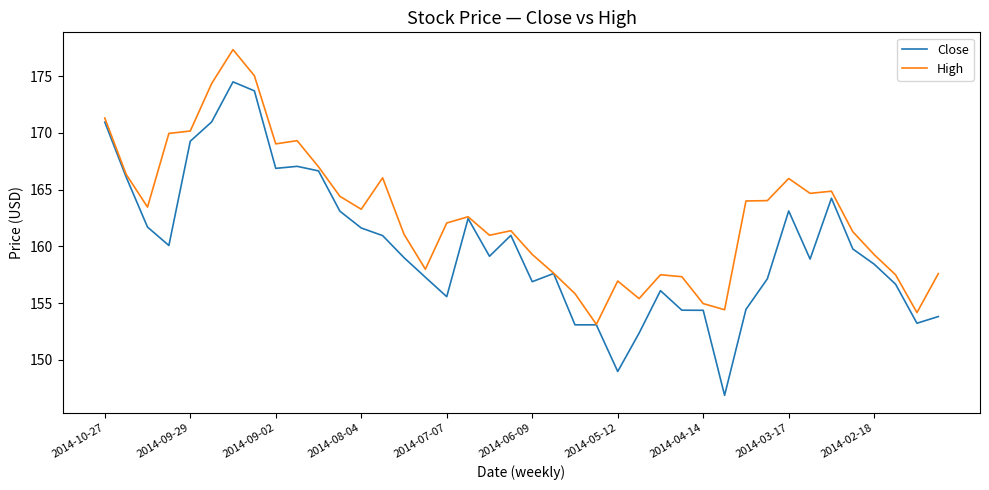

Which series has the widest spread of values?

Close